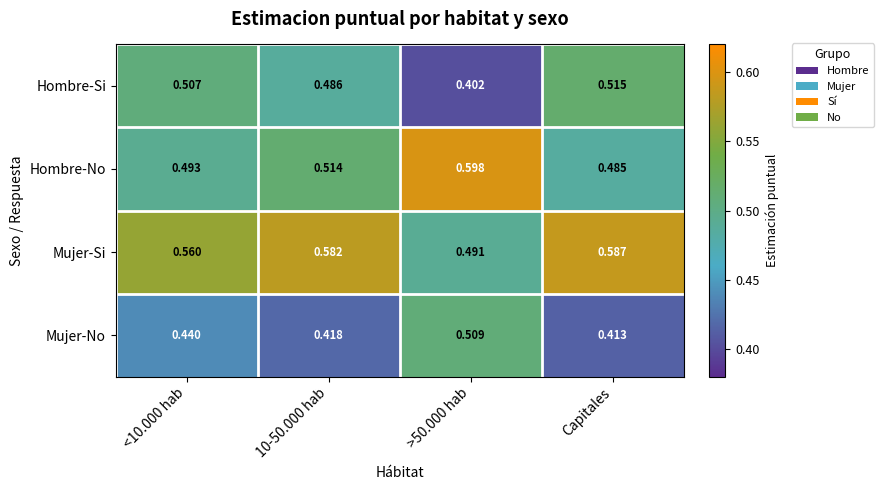

What is the total value across all series at 10-50.000 hab?

2.0